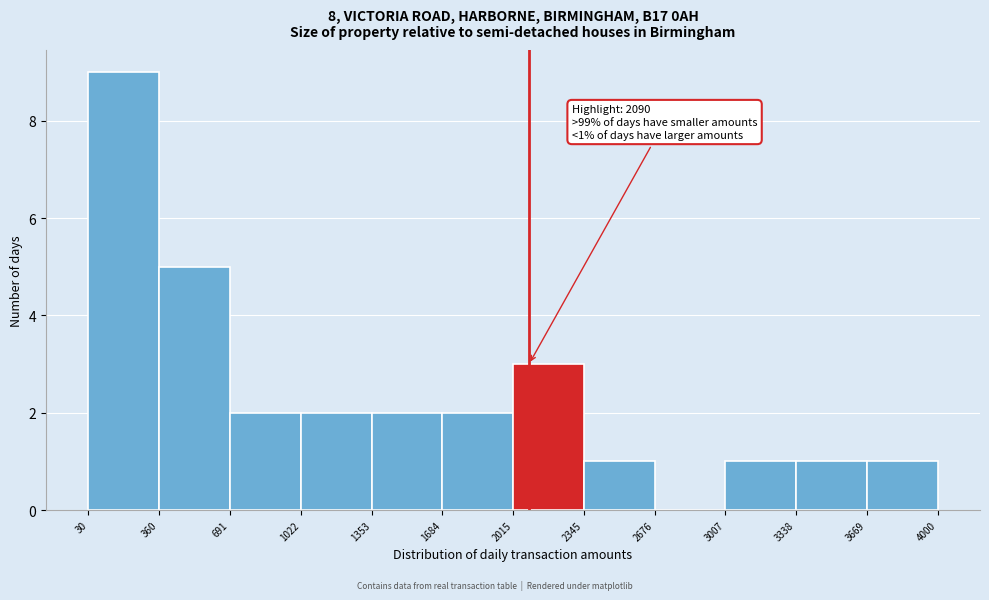

Over which range of the x-axis is the bar tallest?

30 to 360